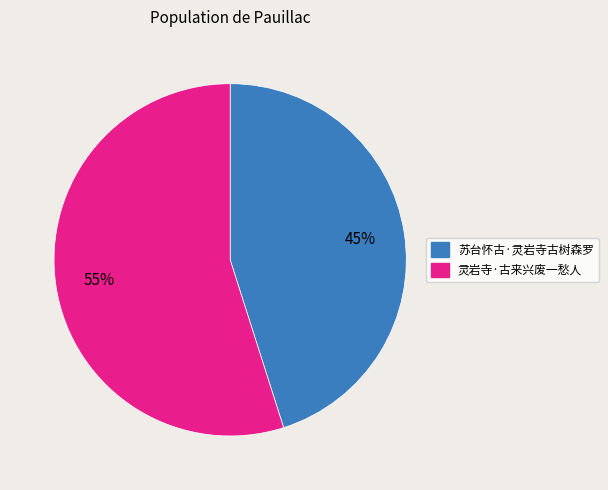

To the nearest percent, what is the combined percentage of 苏台怀古·灵岩寺古树森罗 and 灵岩寺·古来兴废一愁人?

100%